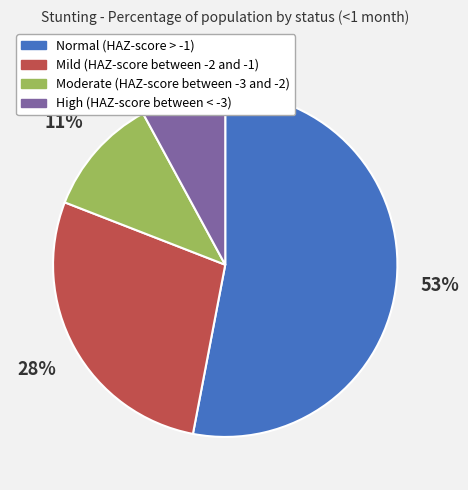

Combined, do Mild (HAZ-score between -2 and -1) and High (HAZ-score between < -3) account for over 50%?

No